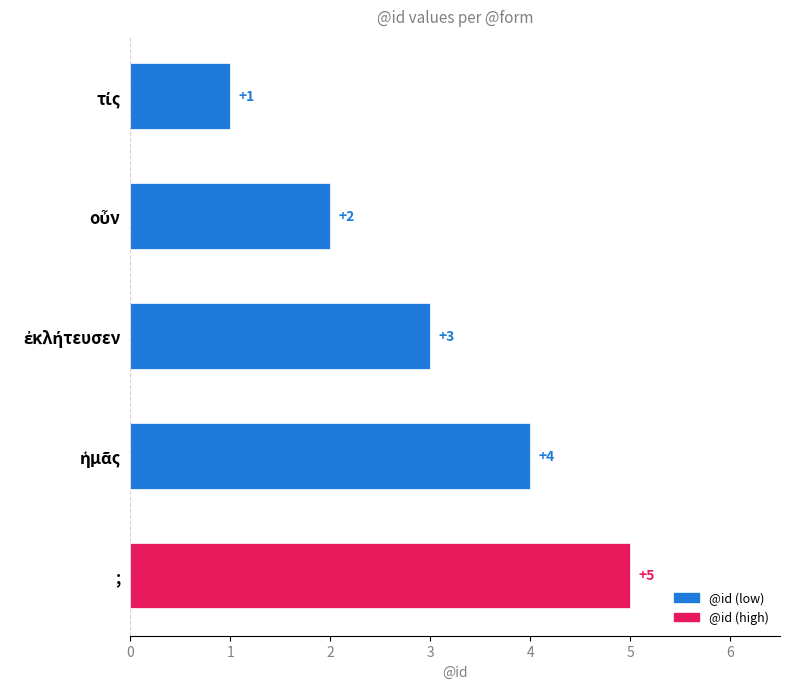

What is the difference between the maximum and minimum values?

4